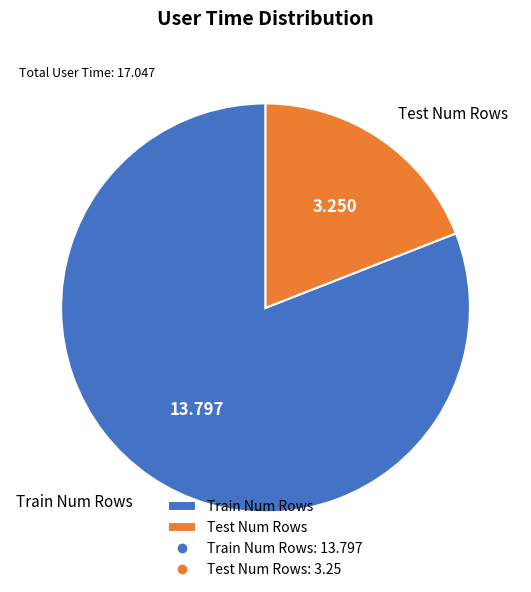

Which slice is the largest?

Train Num Rows